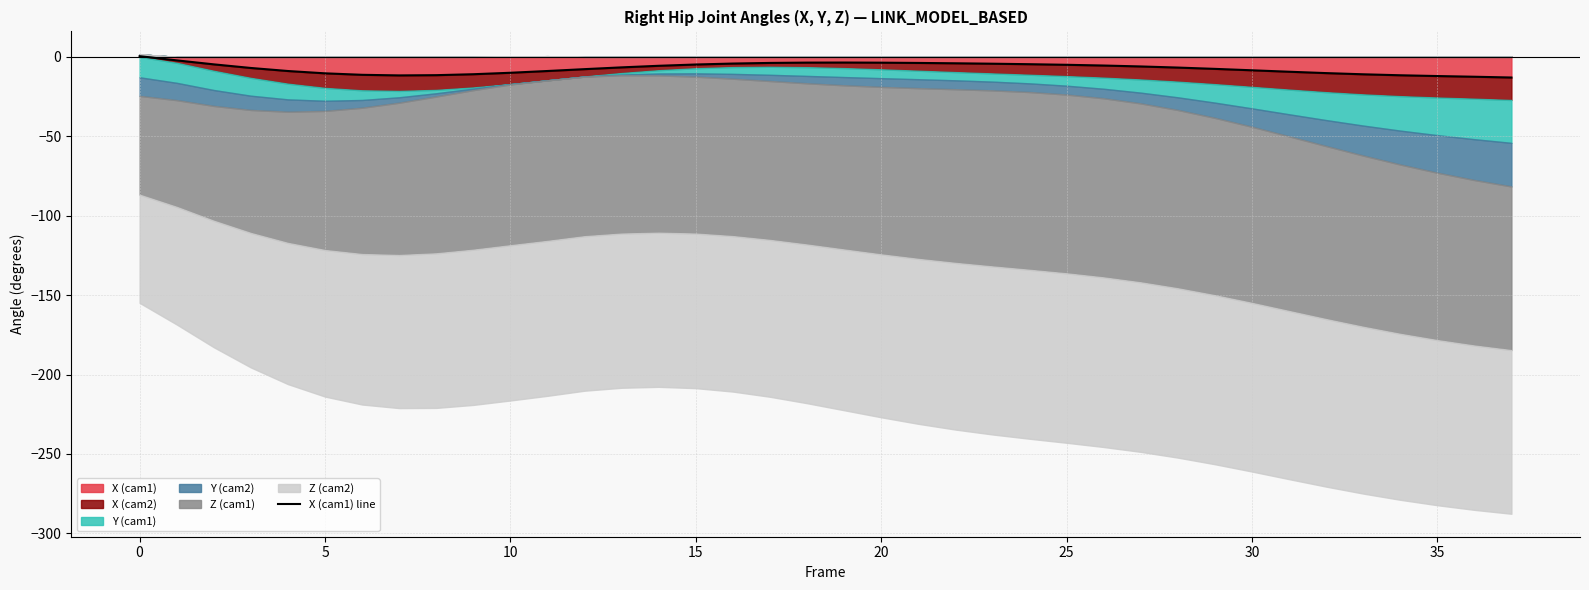

What is the maximum value shown in the chart?

0.4